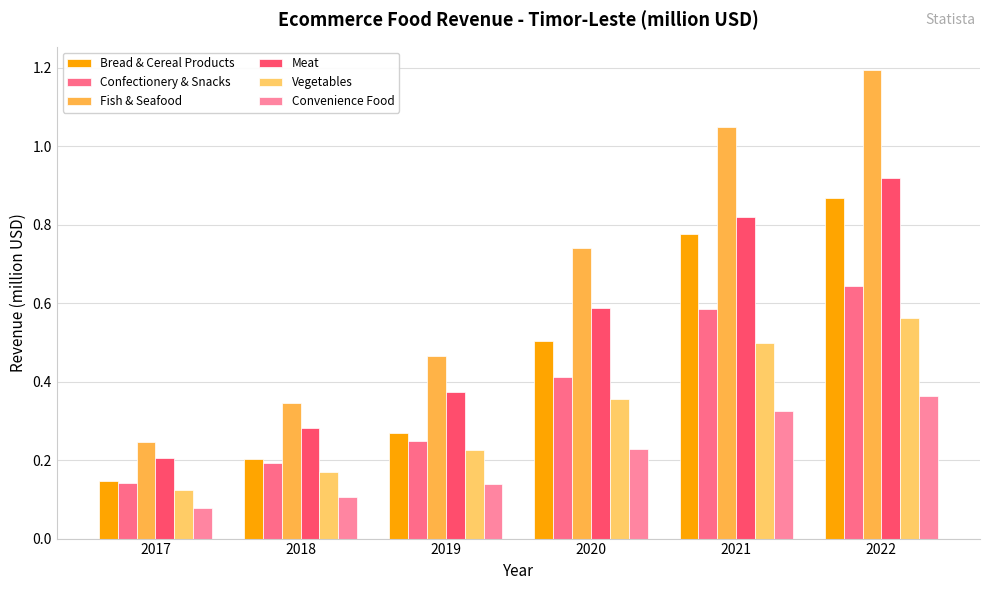

Which series changed the most between 2017 and 2019?

Fish & Seafood